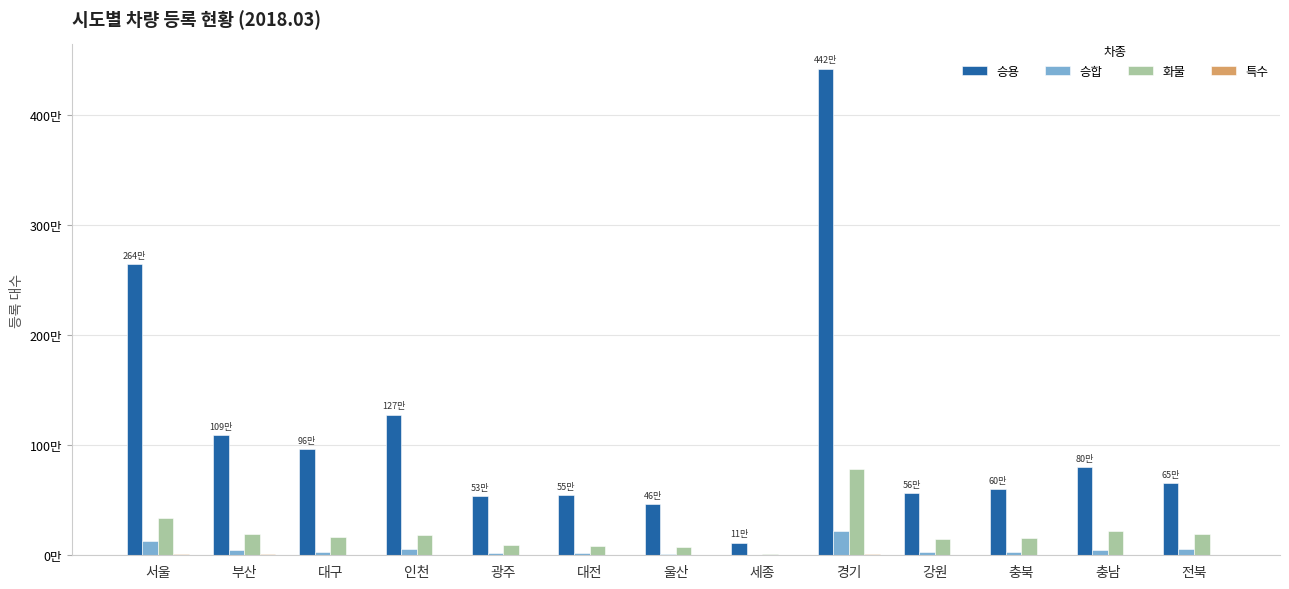

The 화물 series shows 779212 at 경기. True or false?

True